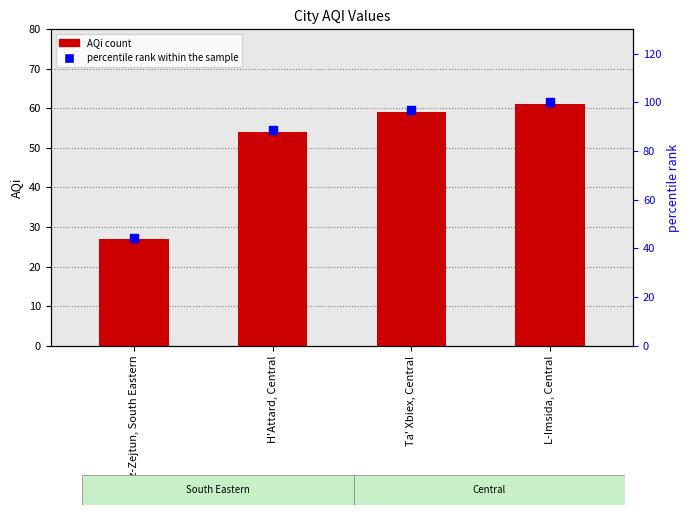

Which series has the largest total across all categories?

percentile rank within the sample